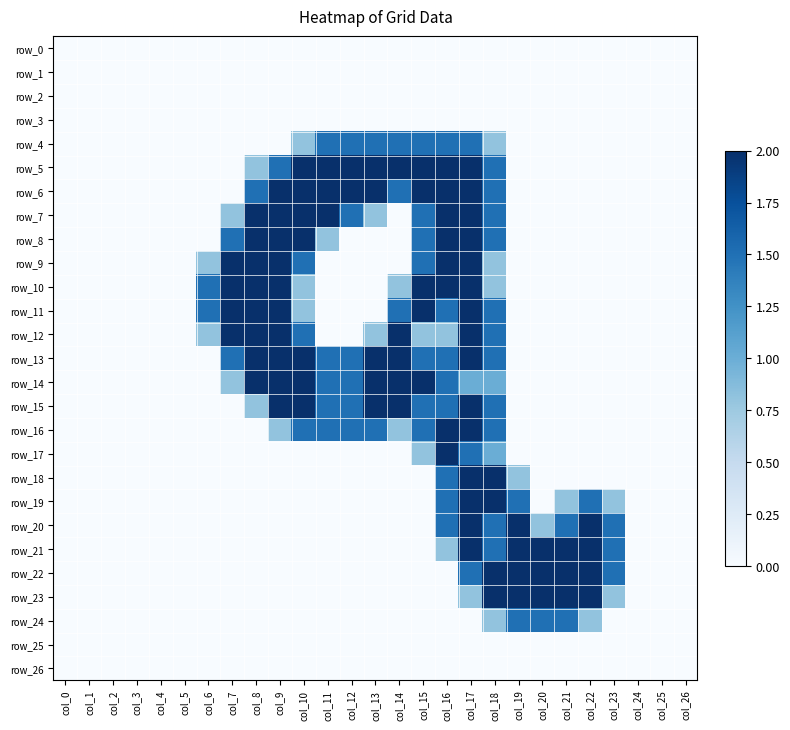

The value of row_3 at col_10 is 0.0. True or false?

True